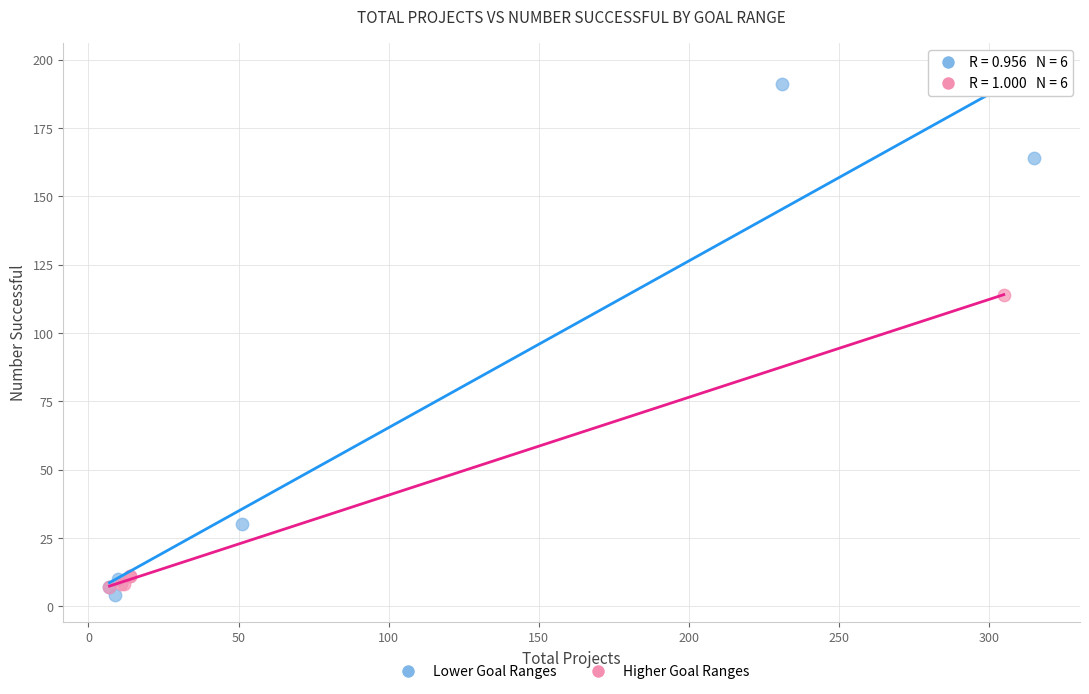

What are all the series names shown in the legend?

Lower Goal Ranges, Higher Goal Ranges